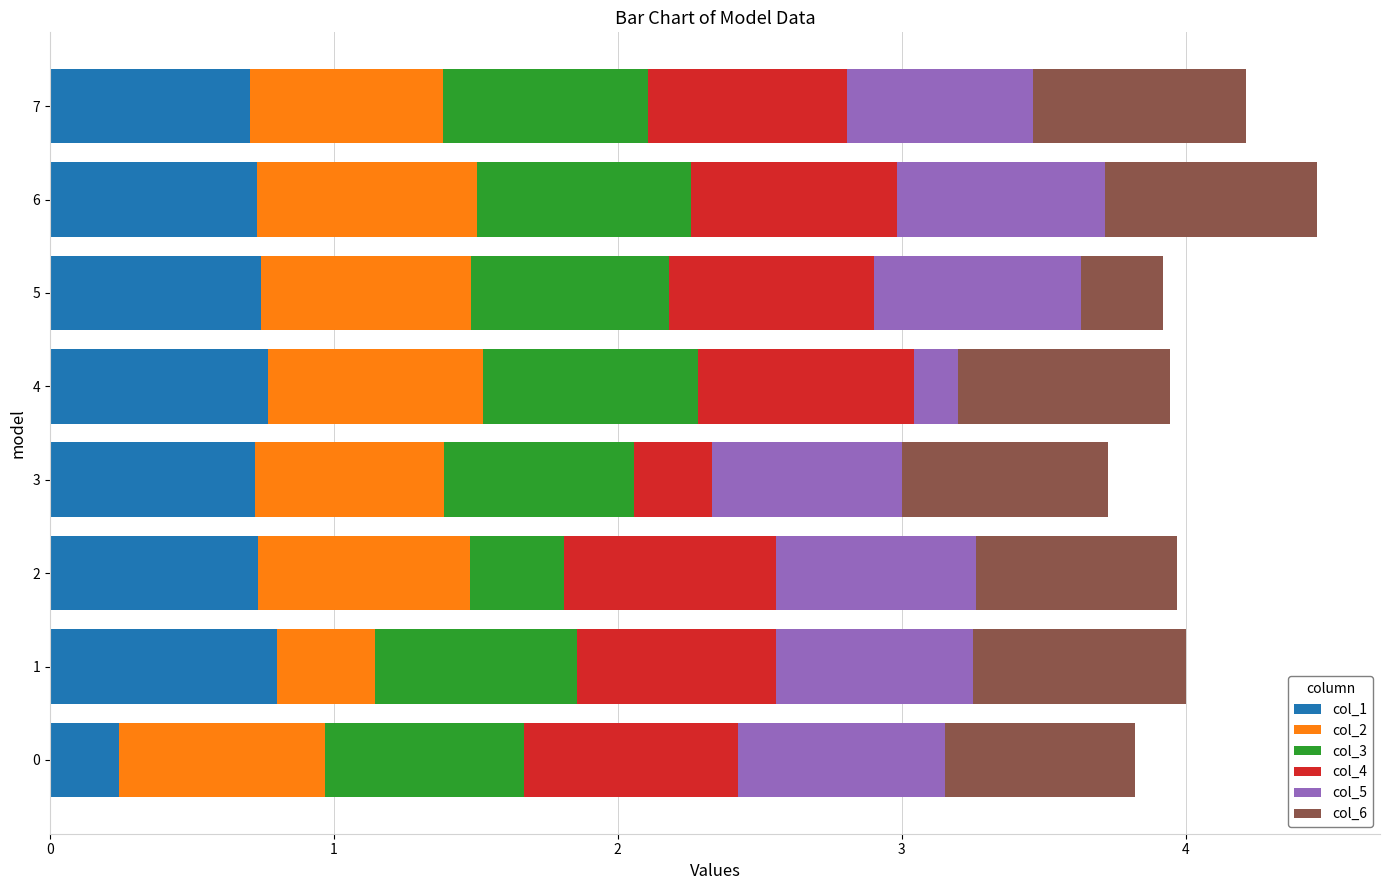

What is the total value across all series at 0?

3.8